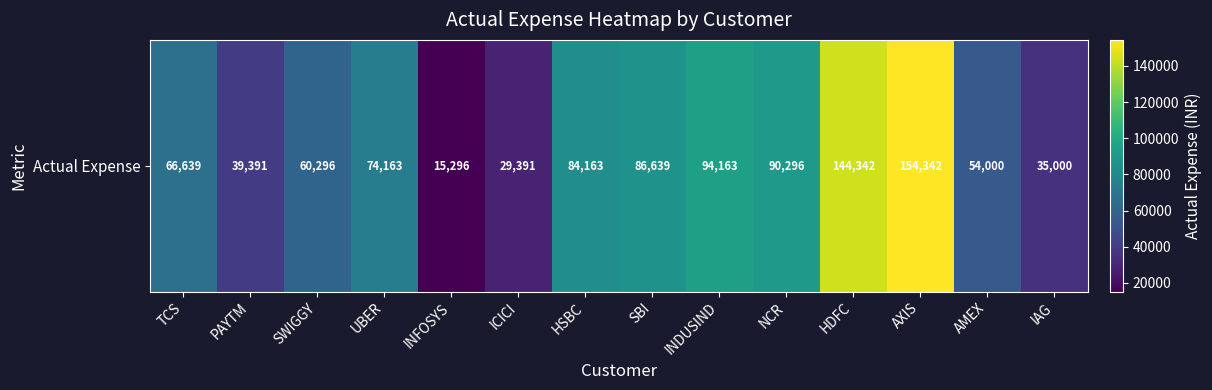

At which label does the data first exceed 74163?

HSBC